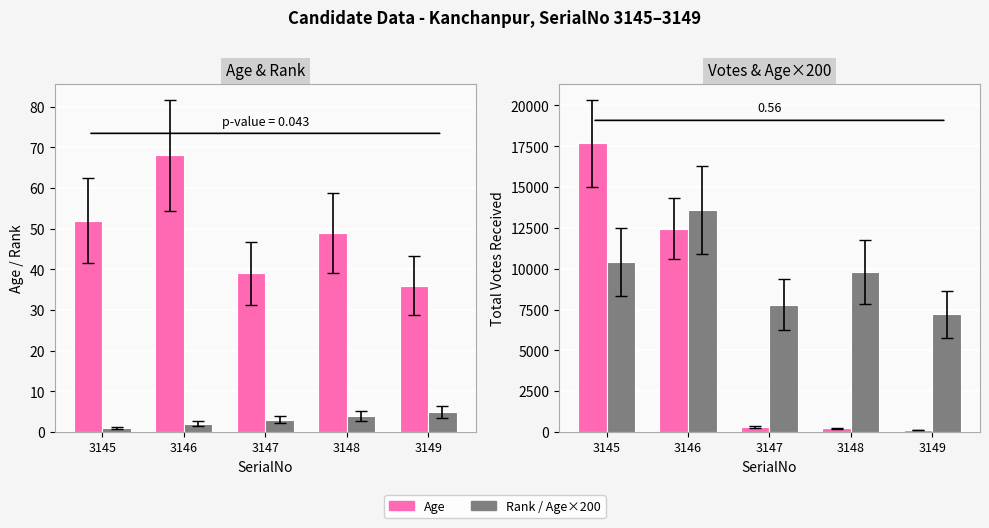

Reading left to right, transcribe all the data shown in this chart.

Age: 3145=52	3146=68	3147=39	3148=49	3149=36
Rank: 3145=1	3146=2	3147=3	3148=4	3149=5
TotalVotesReceived: 3145=17672	3146=12462	3147=318	3148=232	3149=118
Age×200: 3145=10400	3146=13600	3147=7800	3148=9800	3149=7200